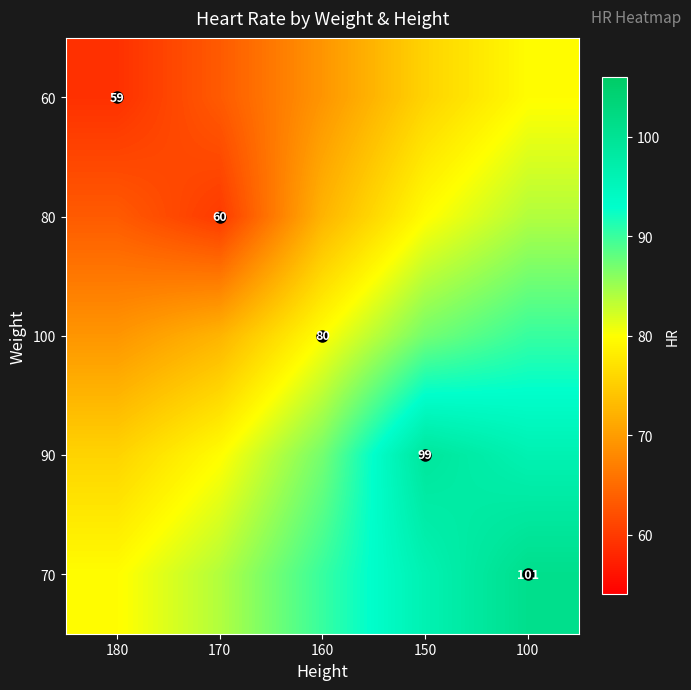

At 100, list the series in order from largest to smallest.

70, 90, 100, 80, 60